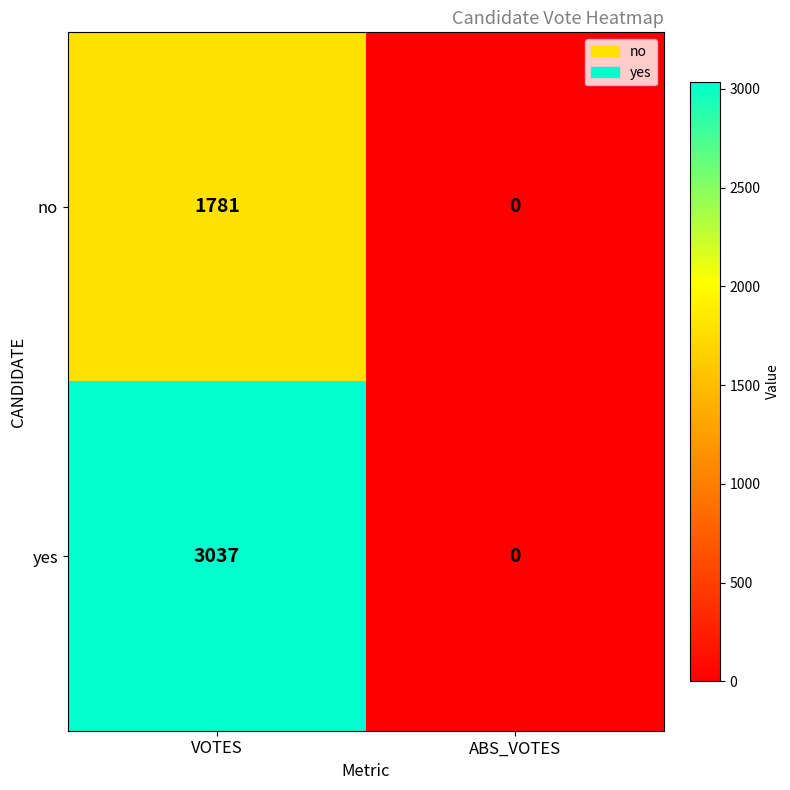

Reading right to left, what are all the values shown in this chart?

no: ABS_VOTES=0	VOTES=1781
yes: ABS_VOTES=0	VOTES=3037